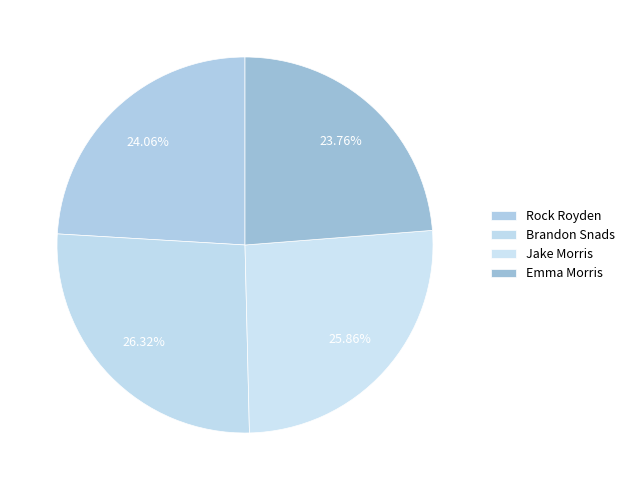

To the nearest percent, what portion does Brandon Snads represent?

26%